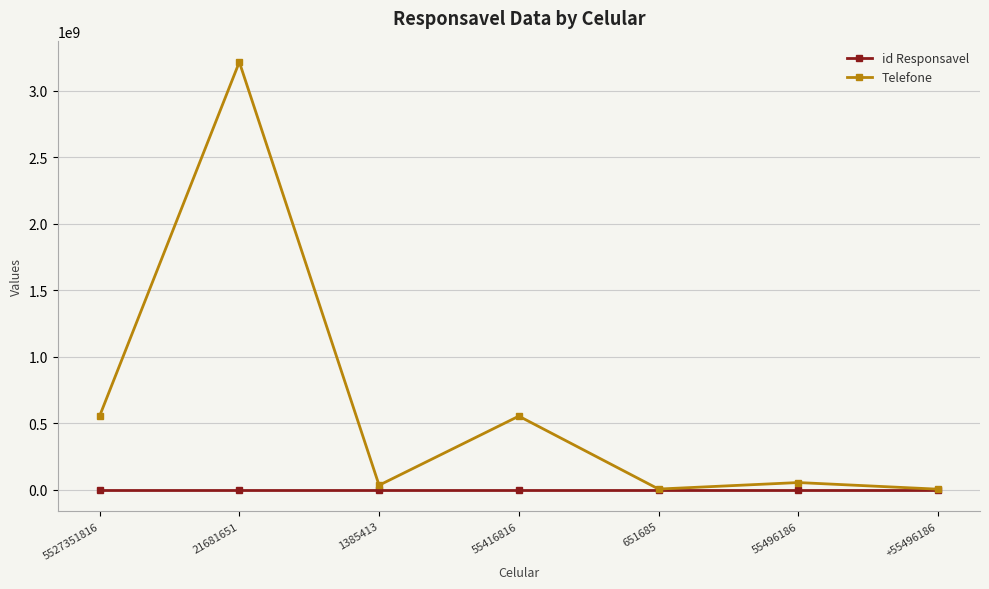

How many lines are shown in the chart?

2